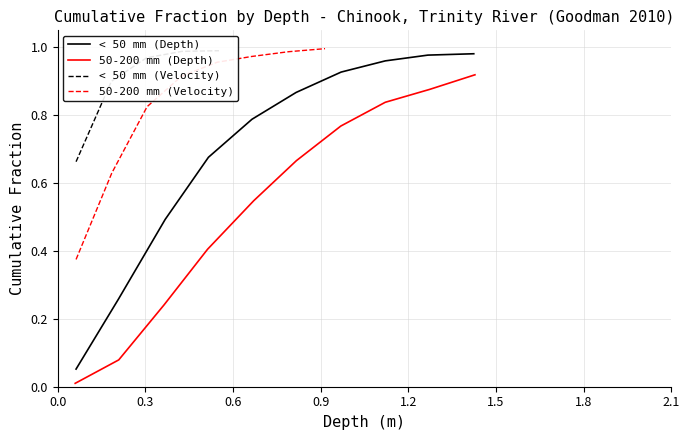

What is the difference between the < 50 (Cumulative Fraction) values at 2.1 and 1.2?

0.1